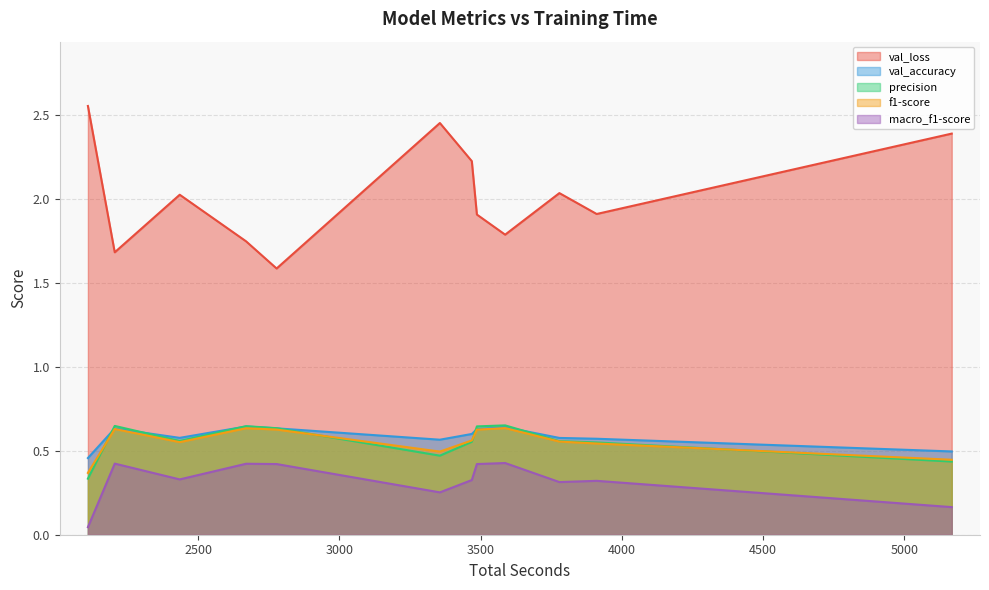

True or false: val_accuracy and f1-score intersect in this chart.

False